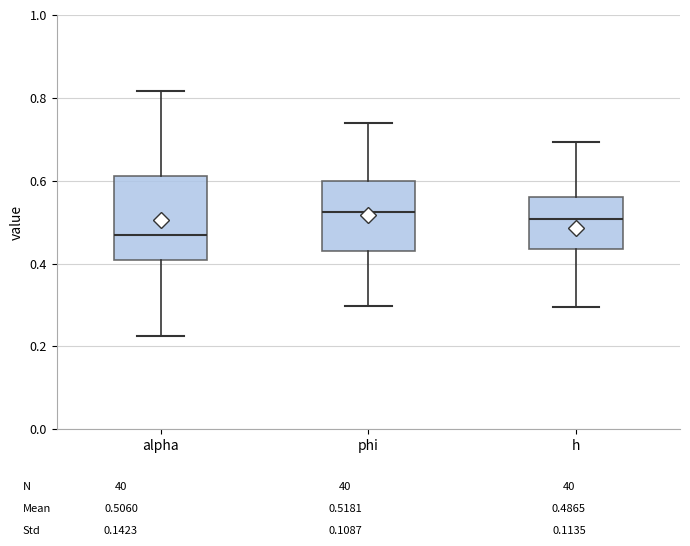

Where does the median line of the box for h sit on the y-axis? The values are not printed on the chart, so give them approximately, as read against the axis.

0.50